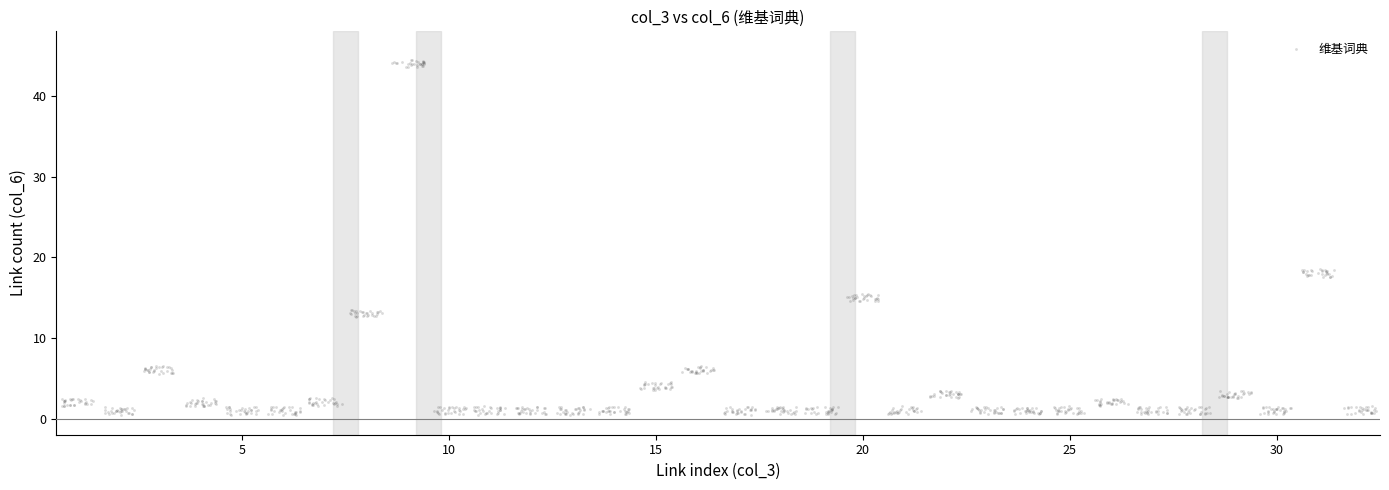

What is the range of X values (max minus min)?

31.7